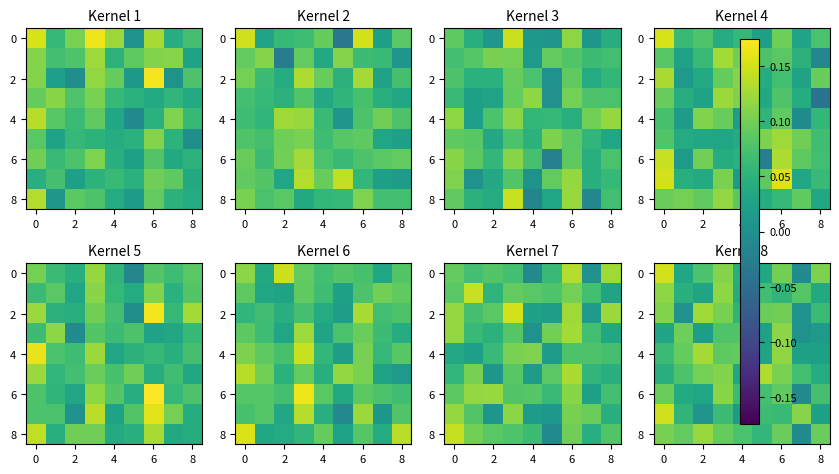

At how many categories does at least one series exceed 0?

9